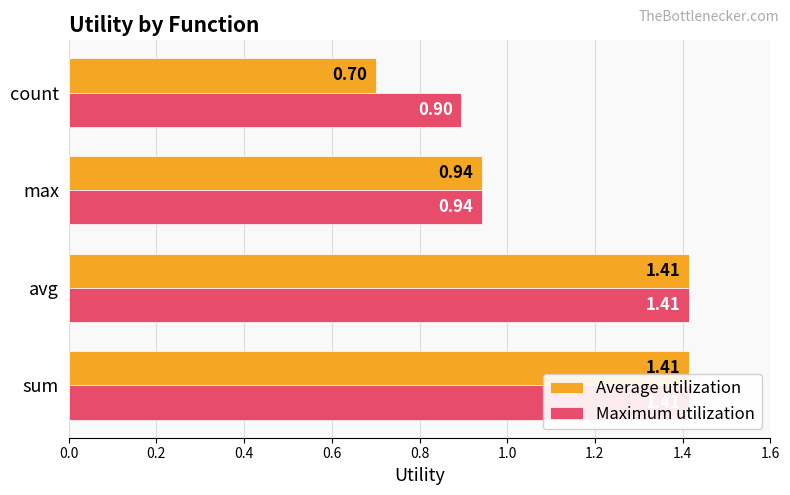

Reading left to right, list all the values displayed in this chart.

Average utilization: 1.4	1.4	0.9	0.7
Maximum utilization: 1.4	1.4	0.9	0.9